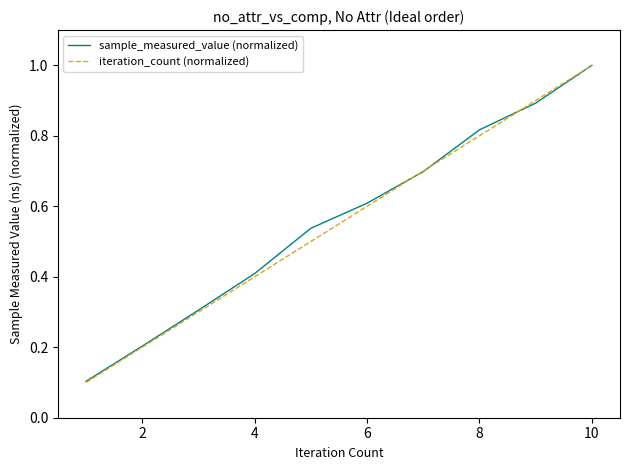

How many sample_measured_value (normalized) values are between 0 and 1?

10